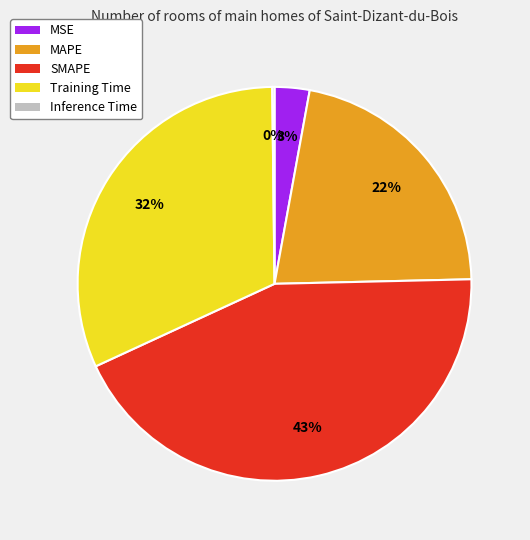

Combined, do MAPE and MSE account for over 50%?

No